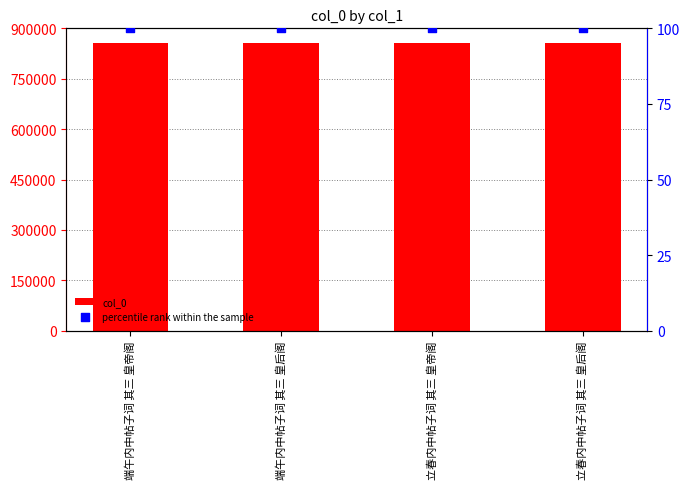

What is the total value across all series at 立春内中帖子词 其三 皇后阁?

857704.0